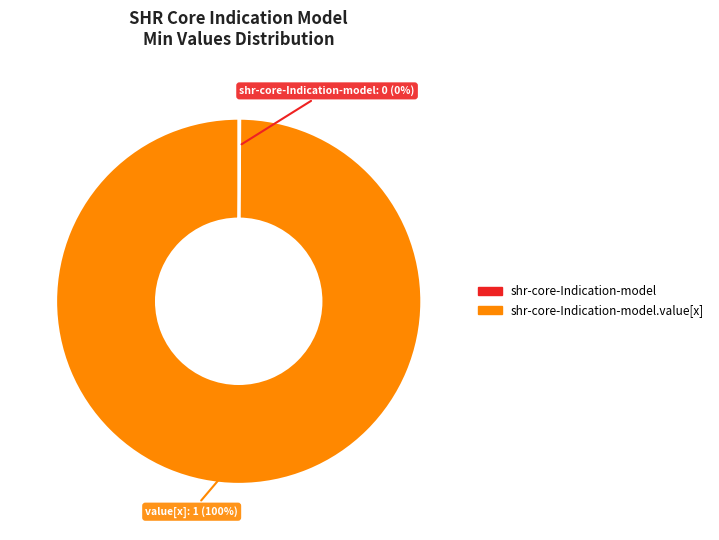

To the nearest percent, what is the average slice percentage?

50%